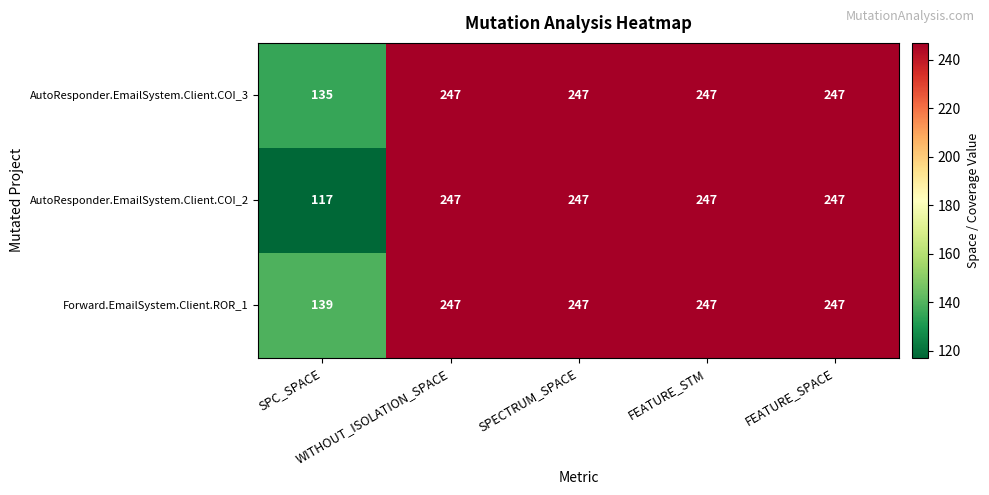

What is the lowest value of the AutoResponder.EmailSystem.Client.COI_3 series?

135